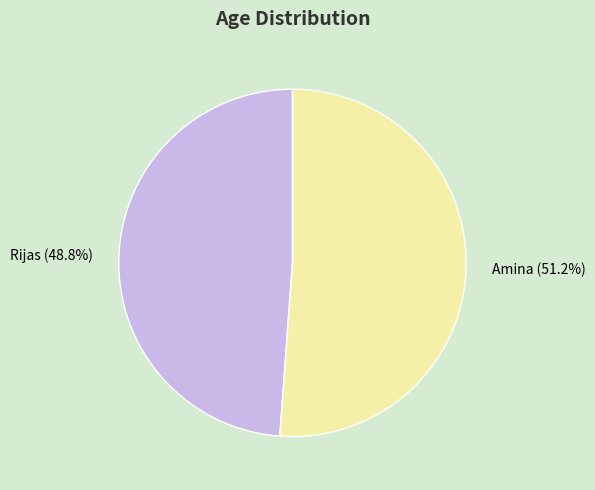

True or false: Rijas accounts for 49% of the total.

True